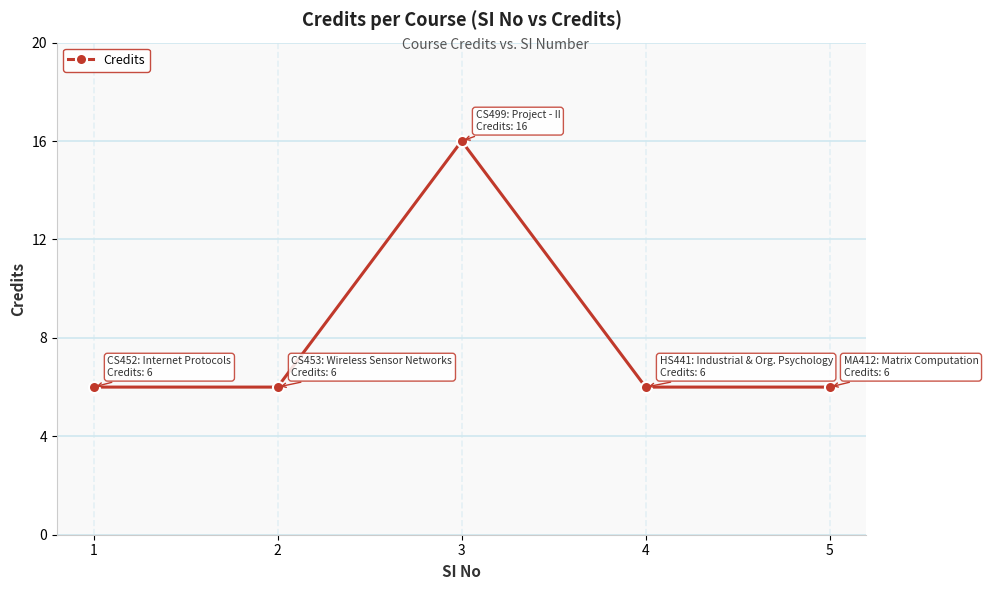

What is the change in value from 3 to 5?

-10